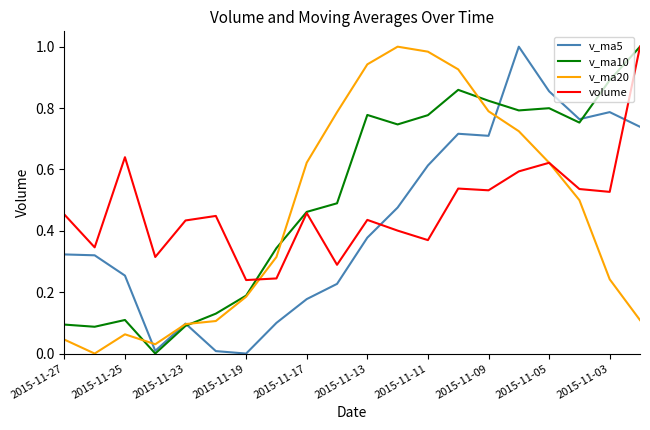

True or false: v_ma10 has more than 0 interior local peaks.

True